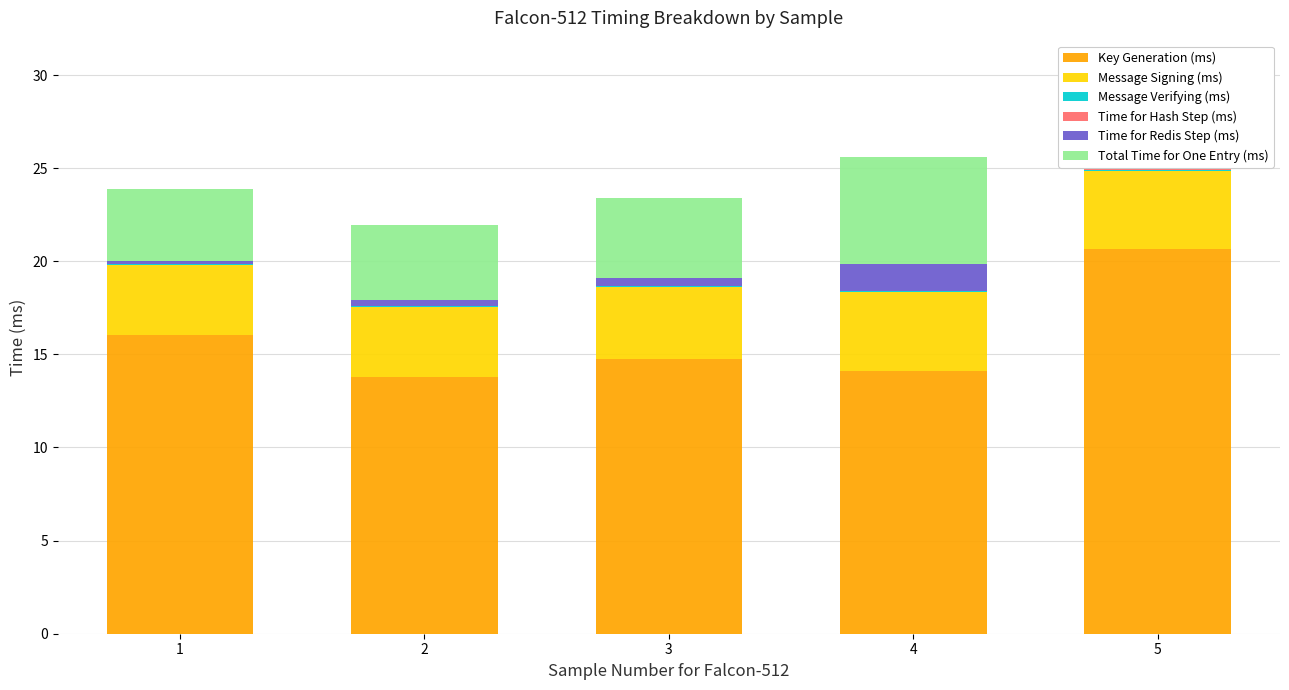

Is it true that Key Generation (ms) equals 20.7 at 5?

True